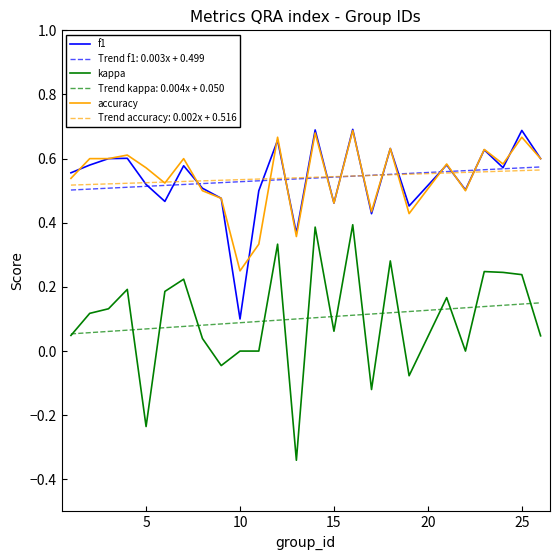

Which series has the largest range (max minus min)?

kappa